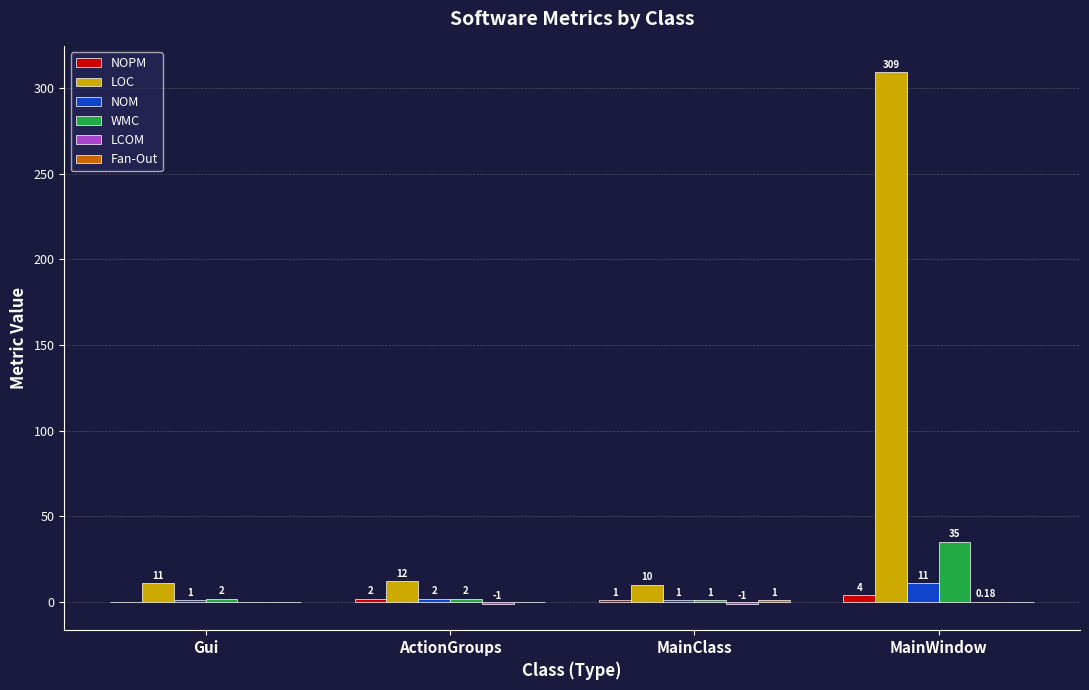

Which series changed the most between ActionGroups and MainWindow?

LOC